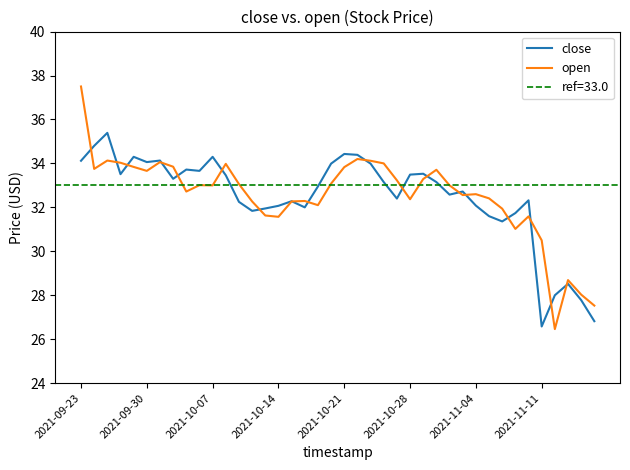

True or false: open has a value of 8.8 at 2021-10-28.

False